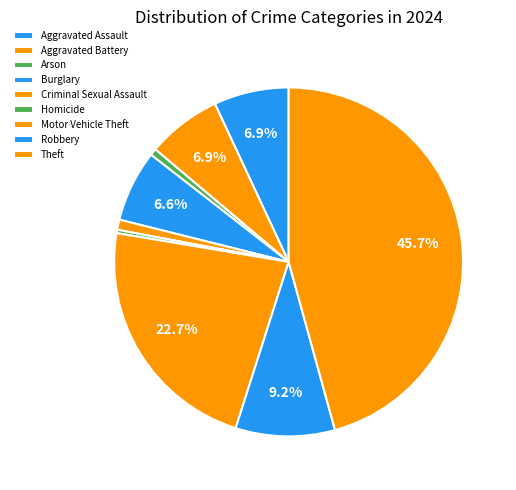

Rank the categories by value from highest to lowest.

Theft, Motor Vehicle Theft, Robbery, Aggravated Assault, Aggravated Battery, Burglary, Criminal Sexual Assault, Arson, Homicide